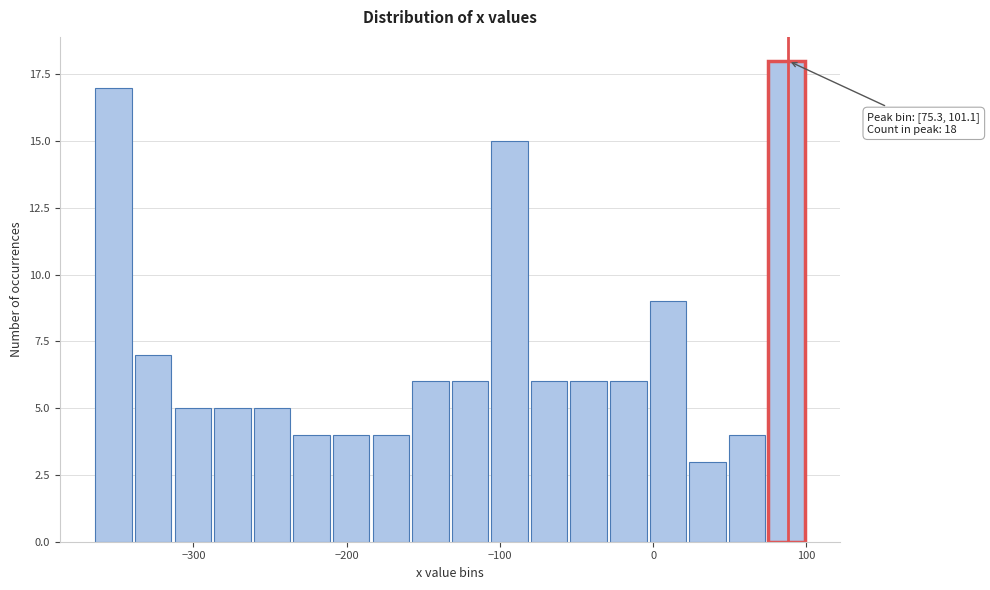

Around what value on the x-axis is the tallest bar? Give the approximate position of its centre, as read against the axis.

90